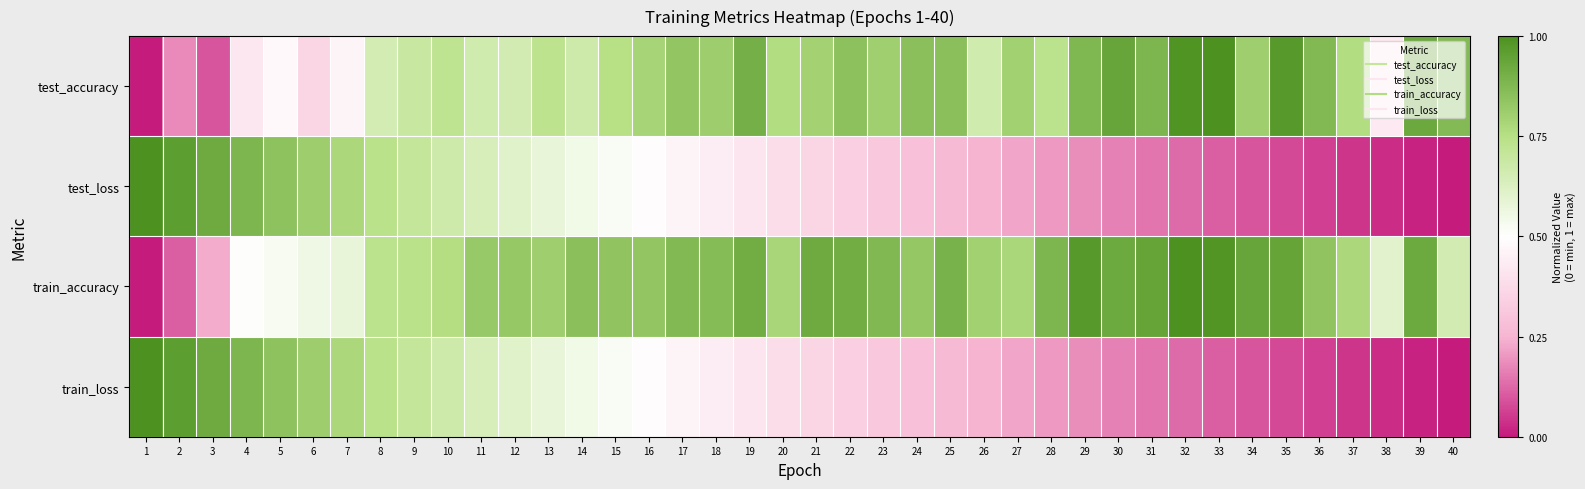

Which series has the largest total across all categories?

train_accuracy